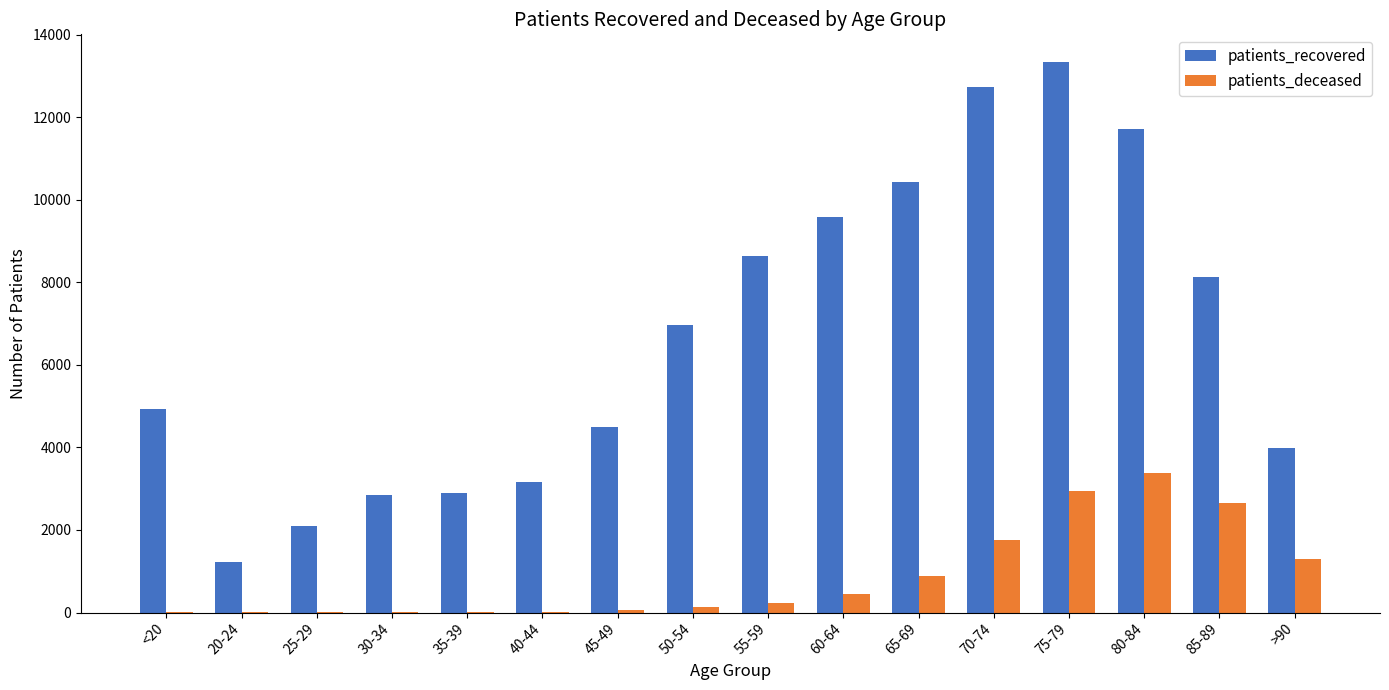

Which category has the highest value across all series?

75-79